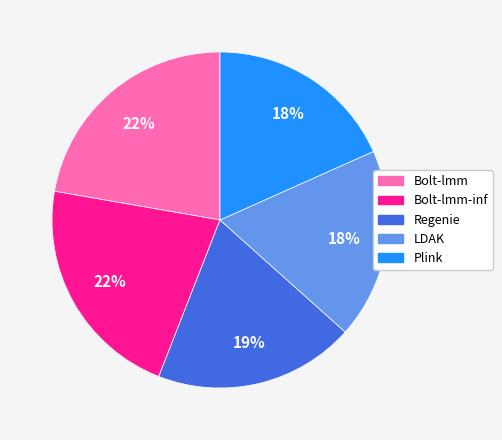

Combined, do Regenie and LDAK account for over 50%?

No